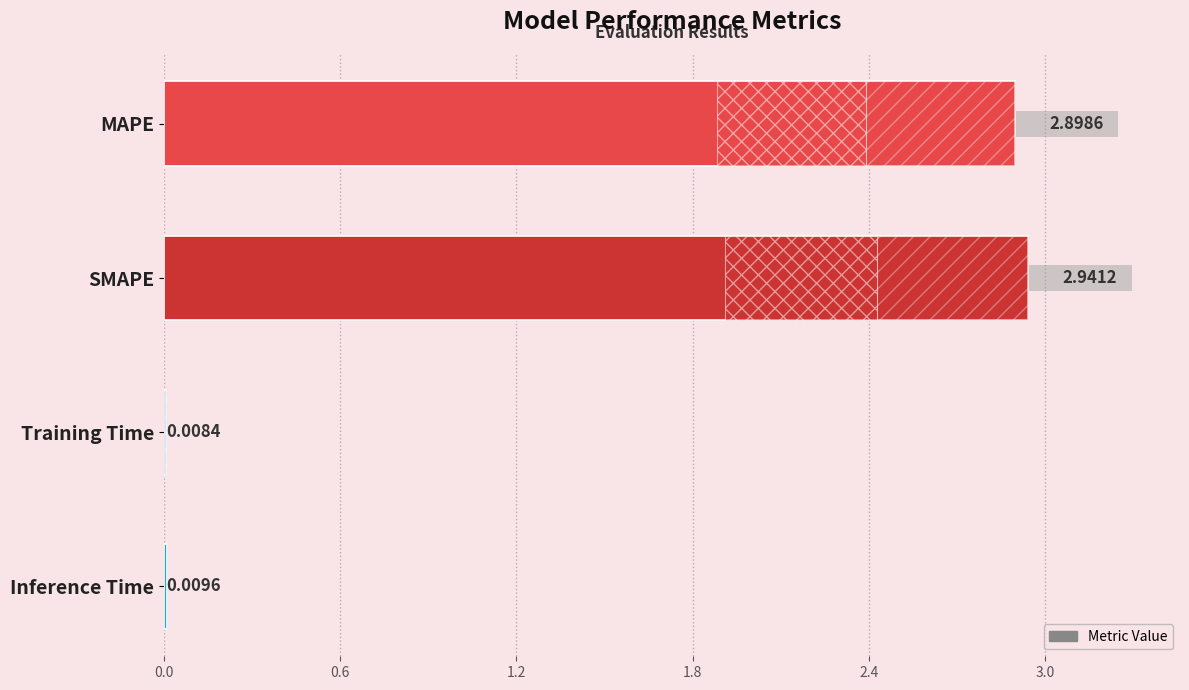

What is the difference between the maximum and minimum values?

2.9